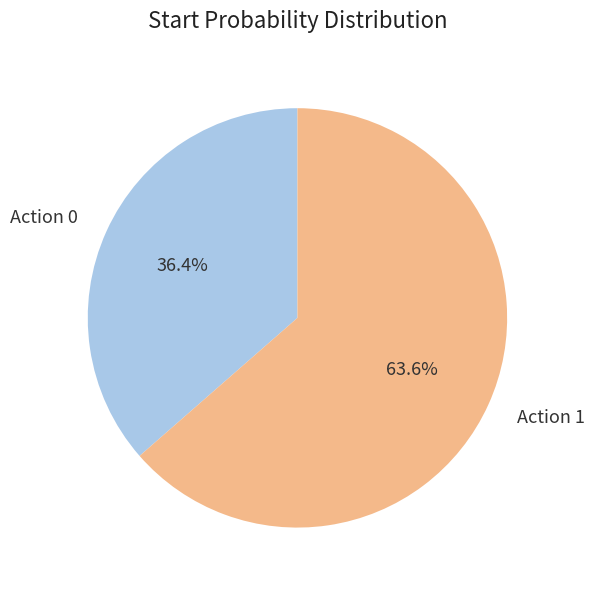

What is the largest slice in the pie chart?

Action 1